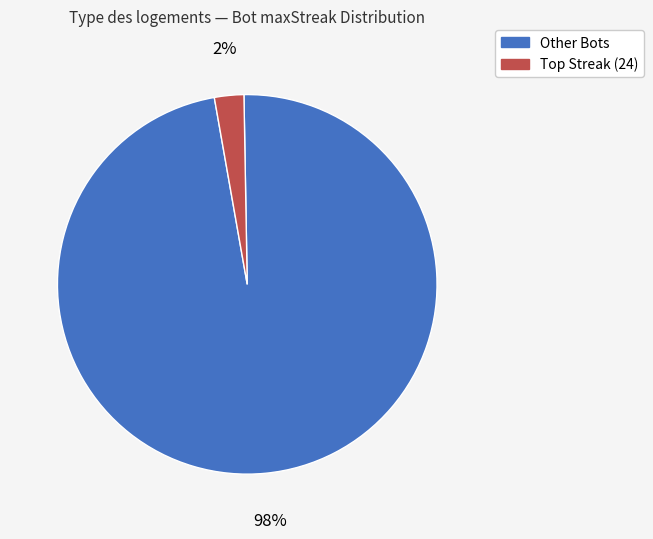

To the nearest percent, what is the average slice percentage?

50%